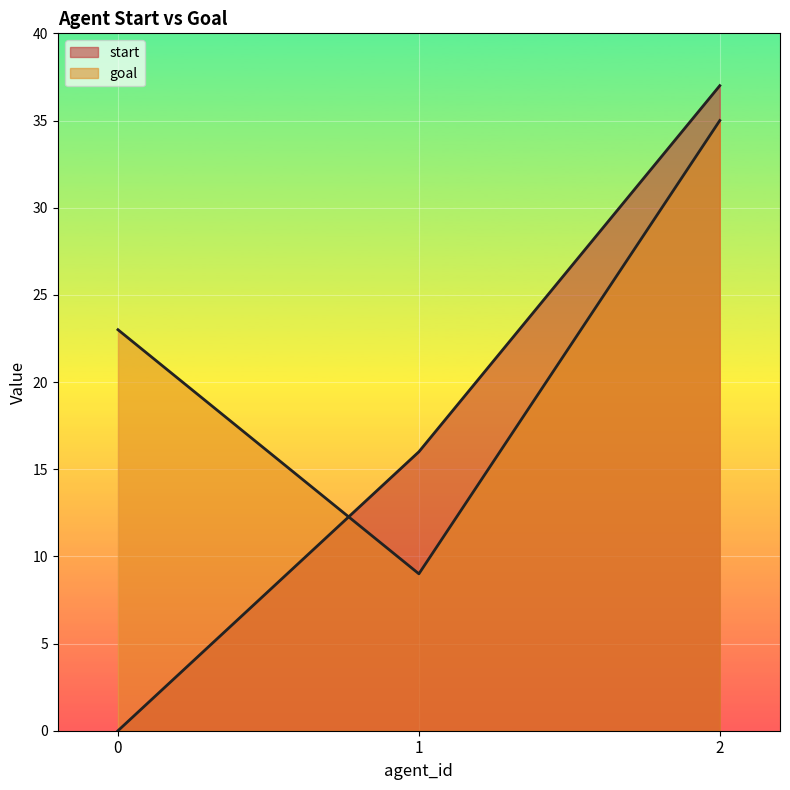

Reading left to right, what are all the values shown in this chart?

start: 0=0	1=16	2=37
goal: 0=23	1=9	2=35